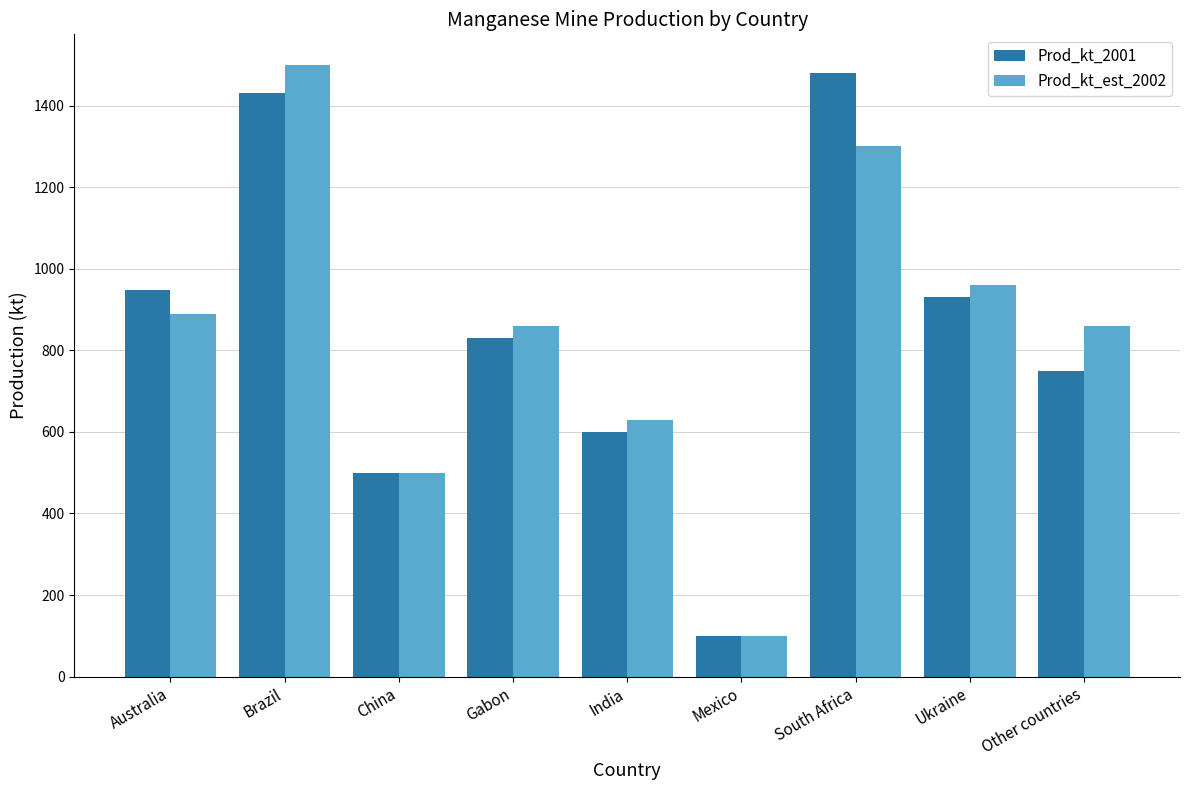

How many series are shown in this chart?

2